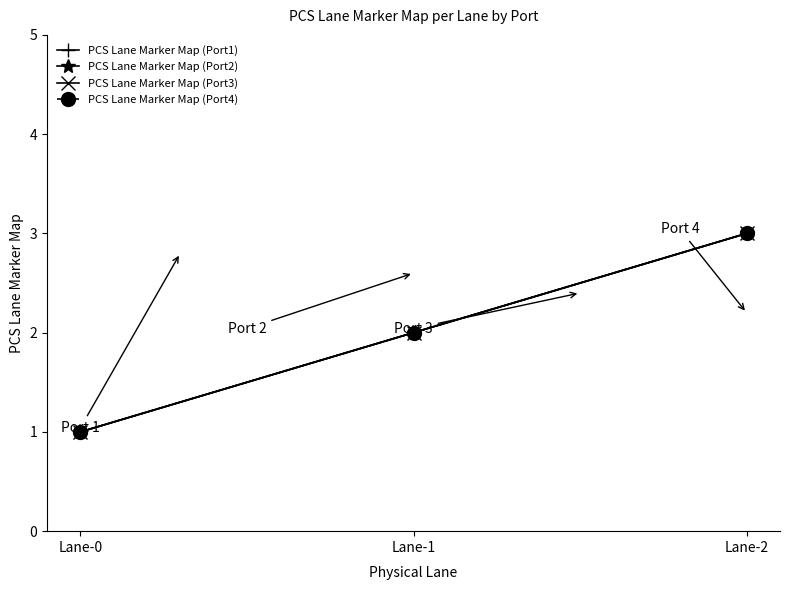

Does the chart have visible grid lines?

No